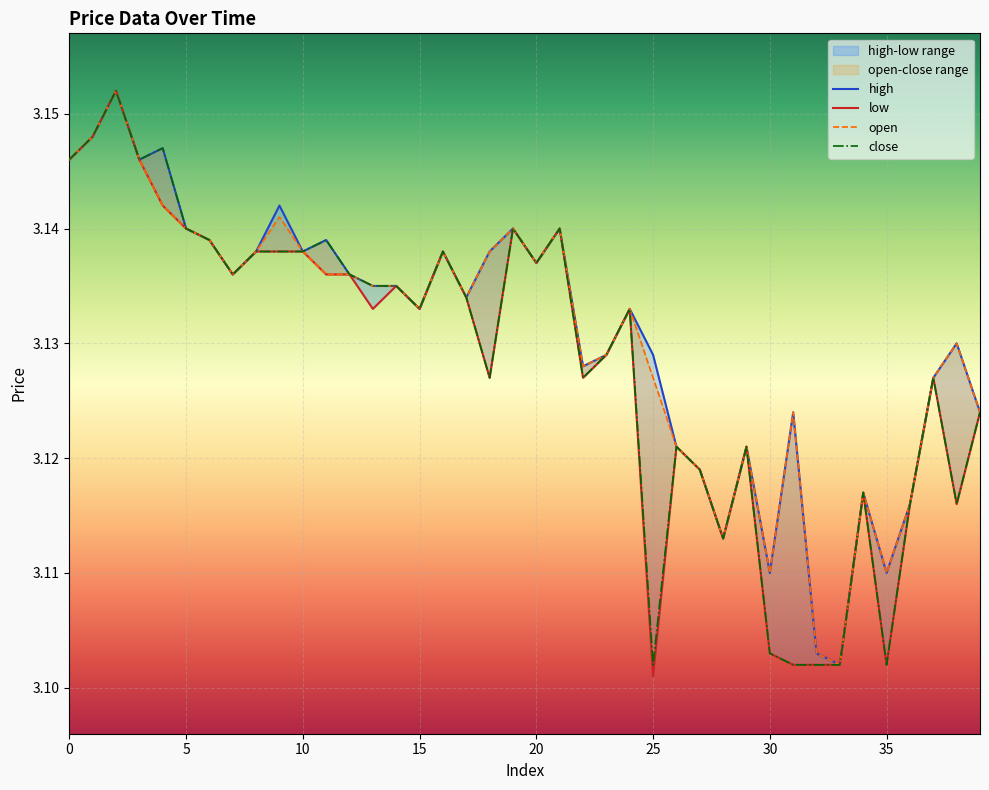

What are all the series names shown in the legend?

open, high, low, close